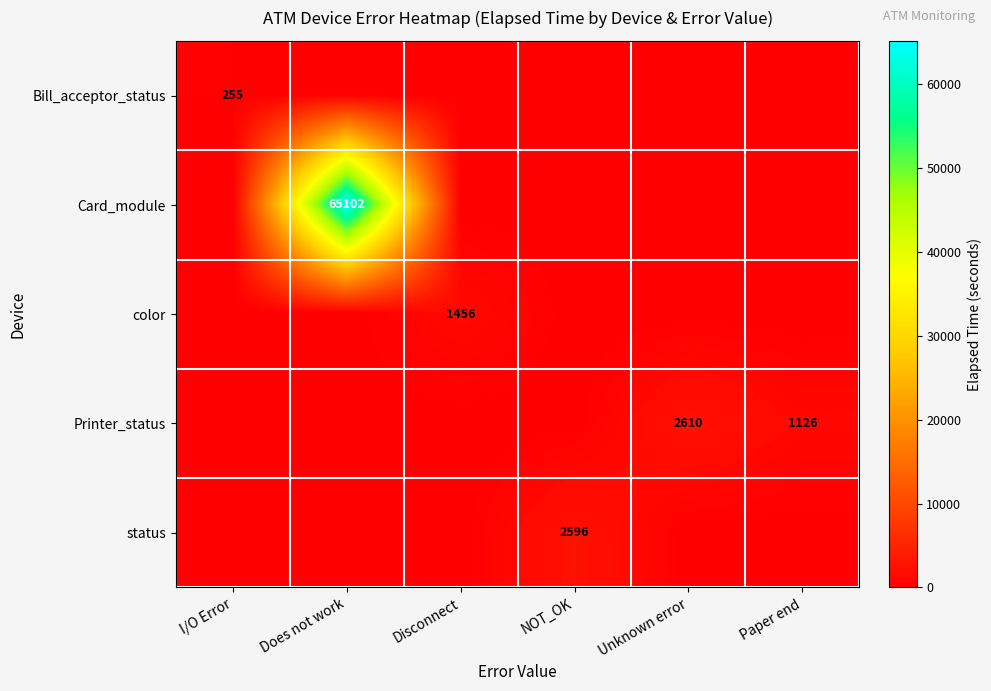

The value of color at Disconnect is 1456. True or false?

True